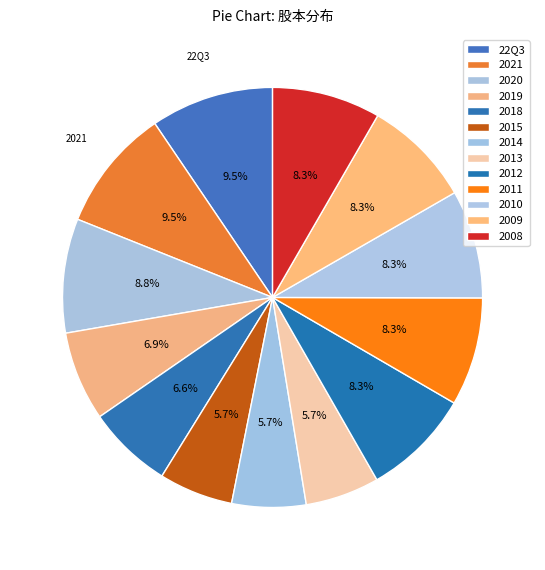

What percentage is NOT represented by 2021?

90.5%